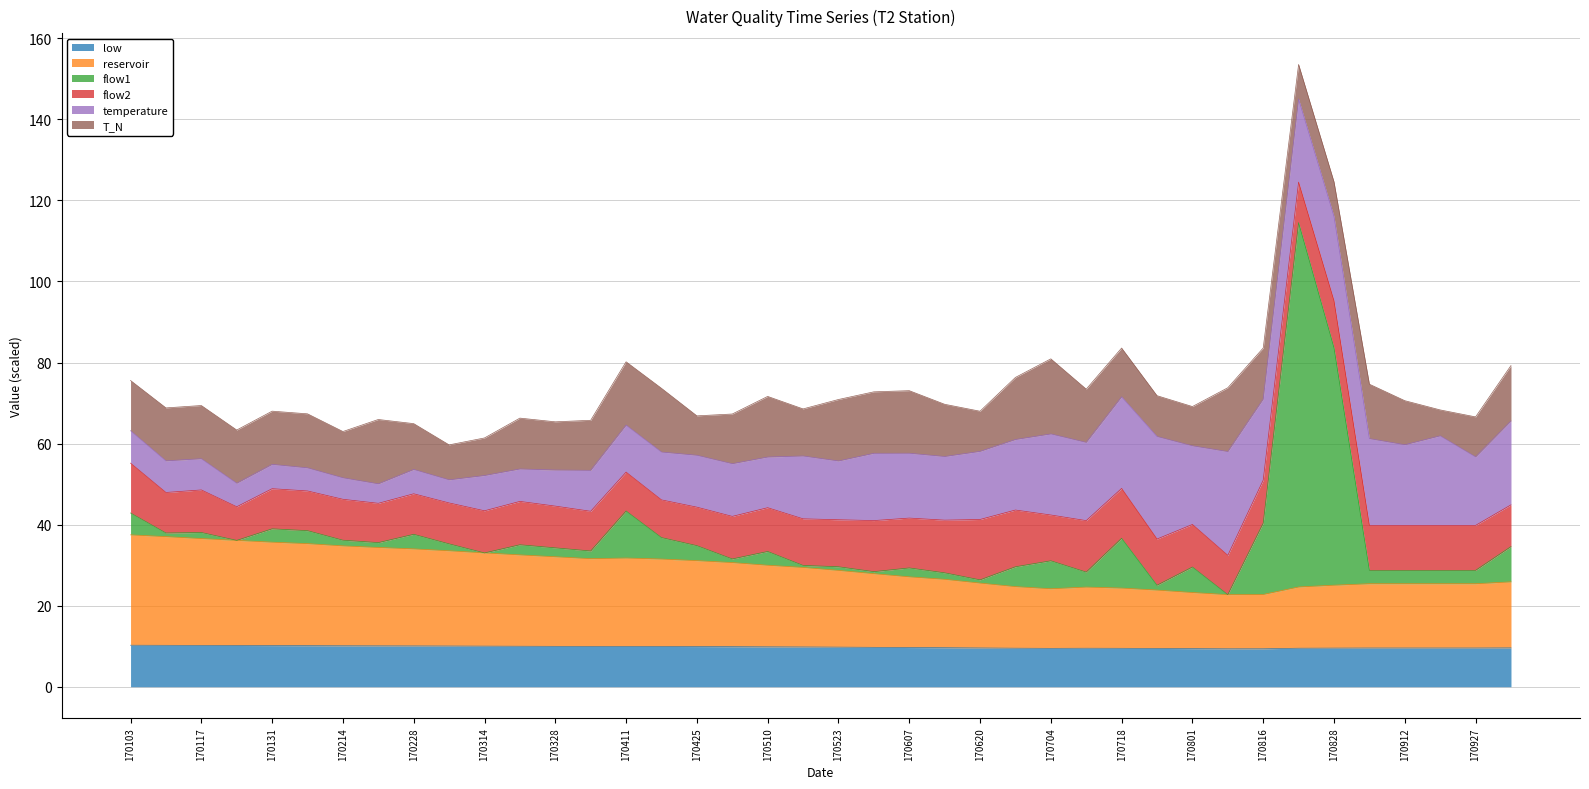

Where is the first local maximum for low?

170411